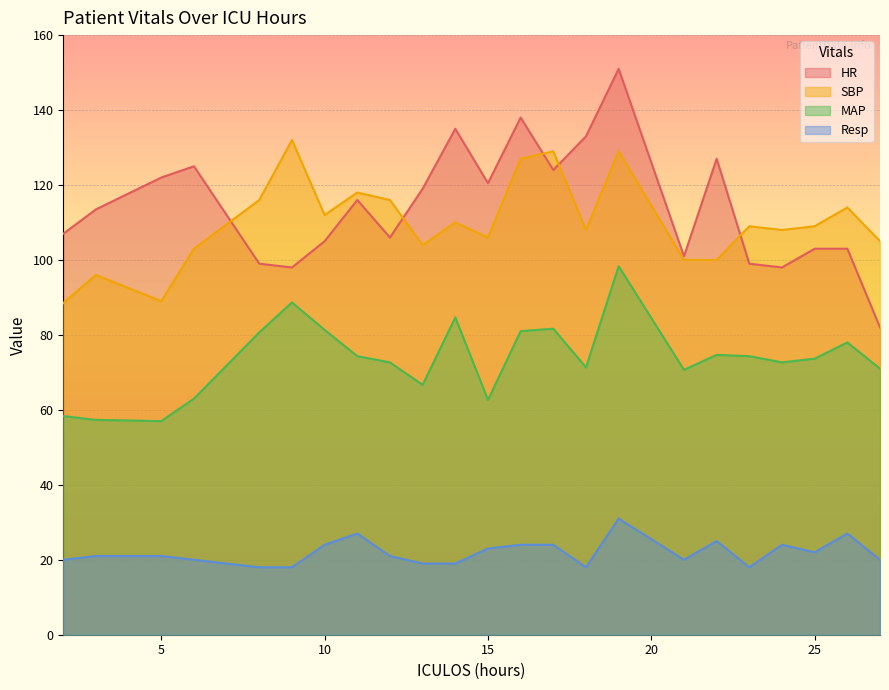

The value of Resp at 18 is 18.0. True or false?

True